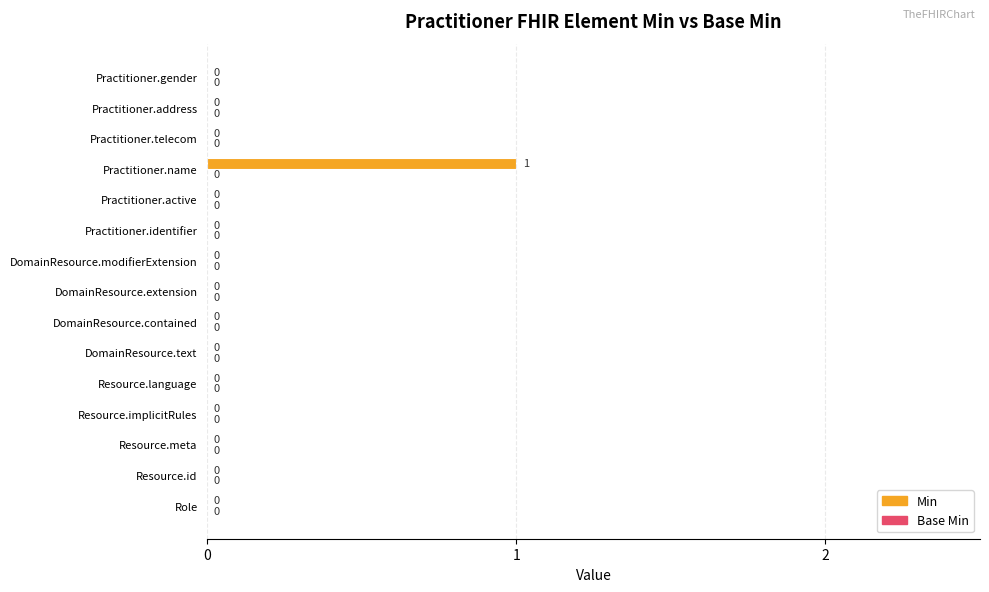

How many values are between 0 and 1?

15